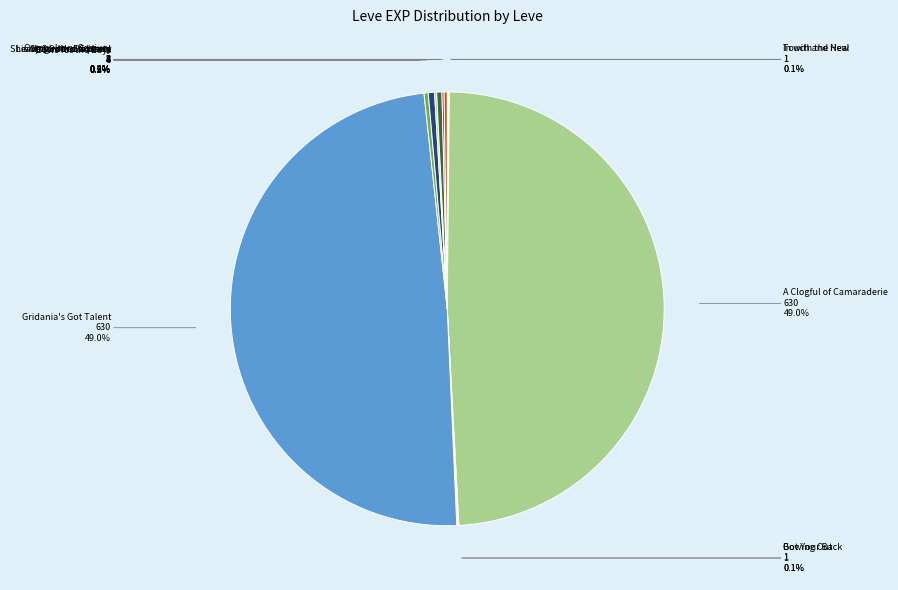

Does any single category account for the majority?

No